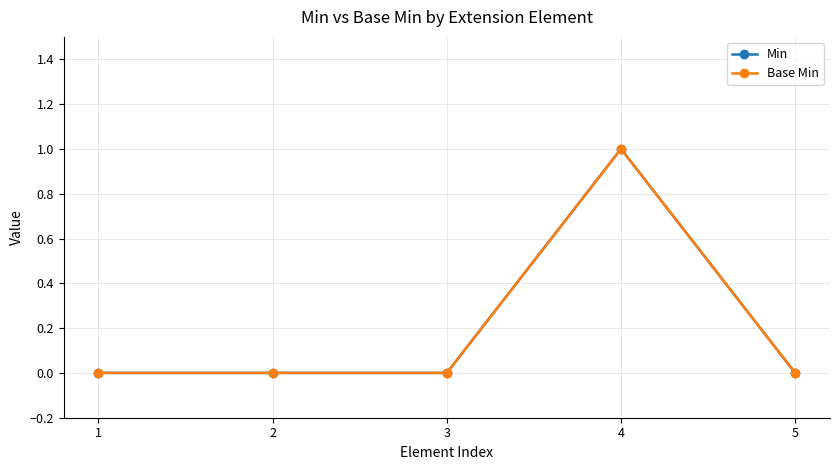

True or false: Base Min and Min intersect in this chart.

False